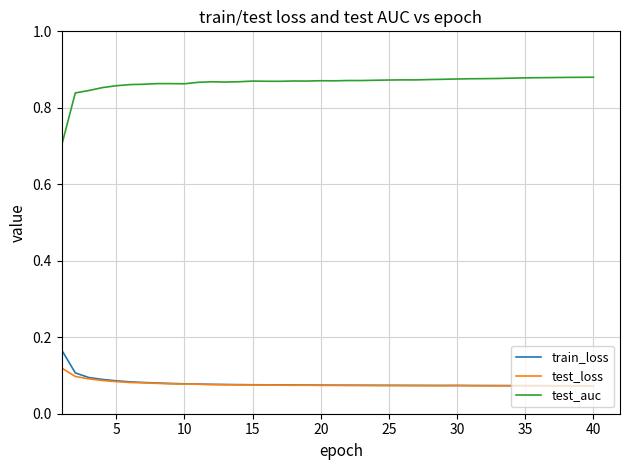

Which series has the largest total across all categories?

test_auc